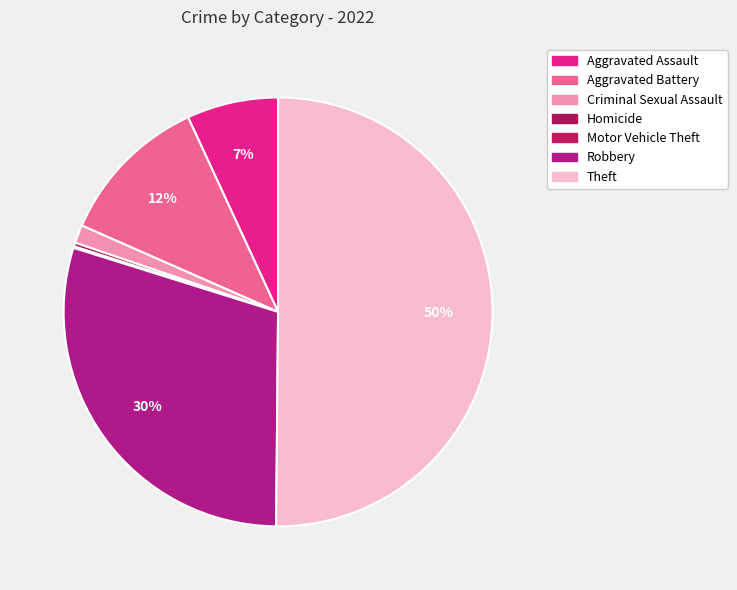

Does Theft represent more than half of the total?

Yes